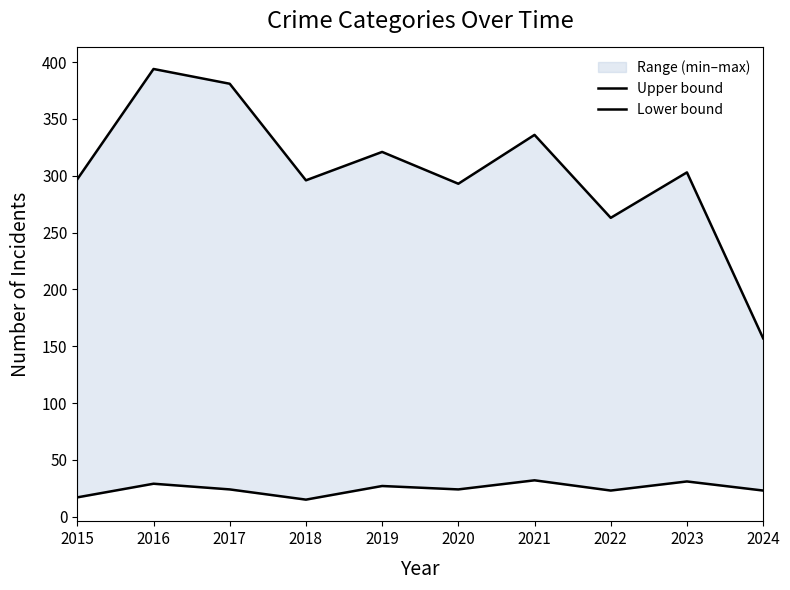

Which category has the lowest value in the Upper bound series?

2024